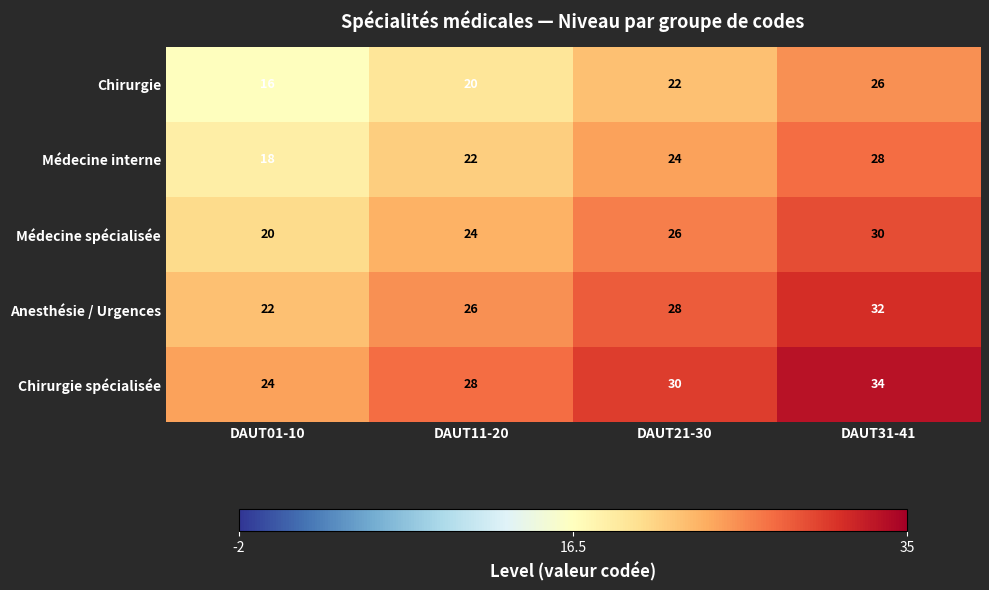

Reading left to right, extract all data points from this chart.

Chirurgie: DAUT01-10=16	DAUT11-20=20	DAUT21-30=22	DAUT31-41=26
Médecine interne: DAUT01-10=18	DAUT11-20=22	DAUT21-30=24	DAUT31-41=28
Médecine spécialisée: DAUT01-10=20	DAUT11-20=24	DAUT21-30=26	DAUT31-41=30
Anesthésie / Urgences: DAUT01-10=22	DAUT11-20=26	DAUT21-30=28	DAUT31-41=32
Chirurgie spécialisée: DAUT01-10=24	DAUT11-20=28	DAUT21-30=30	DAUT31-41=34